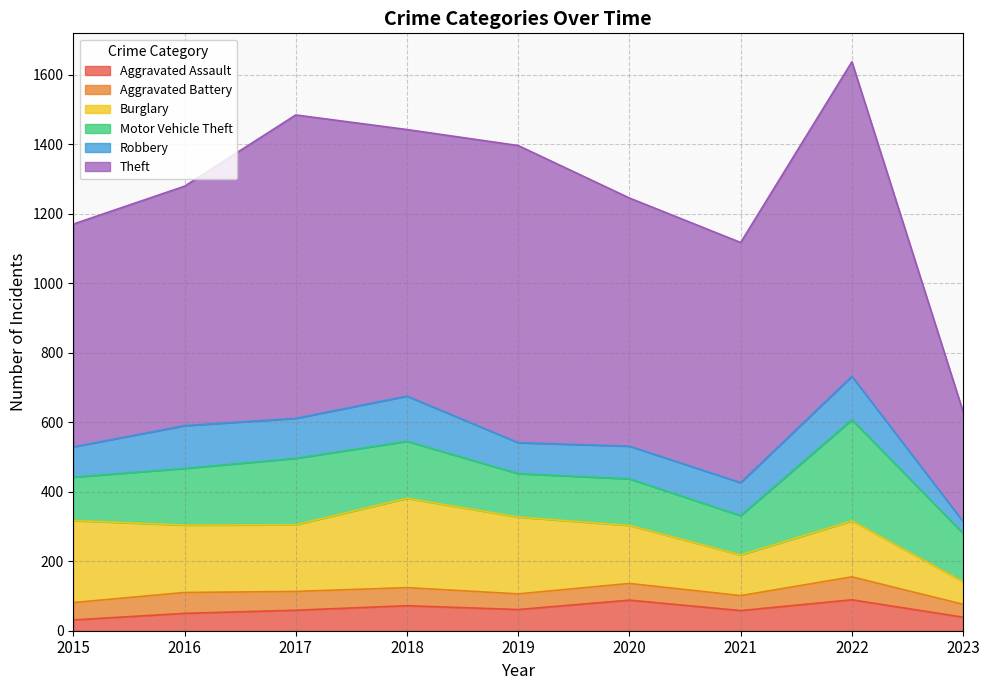

Reading left to right, extract all data points from this chart.

Aggravated Assault: 31	50	59	72	61	88	58	89	39
Aggravated Battery: 50	60	54	52	45	48	43	66	37
Burglary: 236	194	192	257	221	167	117	161	65
Motor Vehicle Theft: 125	163	191	164	125	134	113	291	139
Robbery: 87	123	115	130	89	94	95	125	34
Theft: 641	689	873	767	855	714	691	905	316